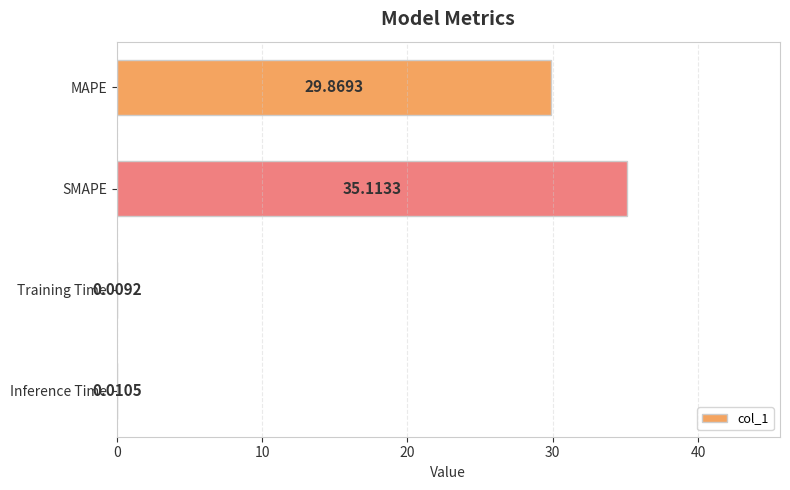

What is the change in value from MAPE to Training Time?

-29.9